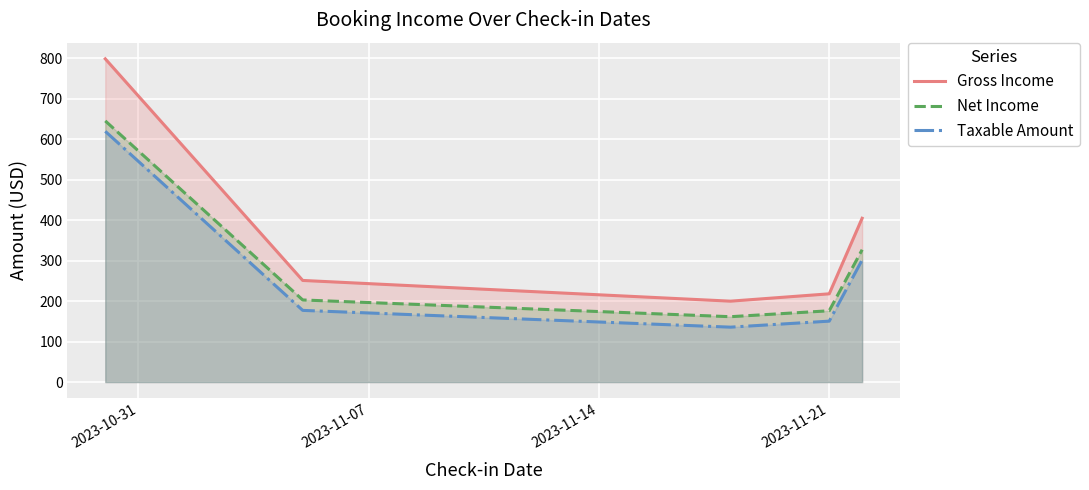

How many interior local valleys does the Net Income series have?

1